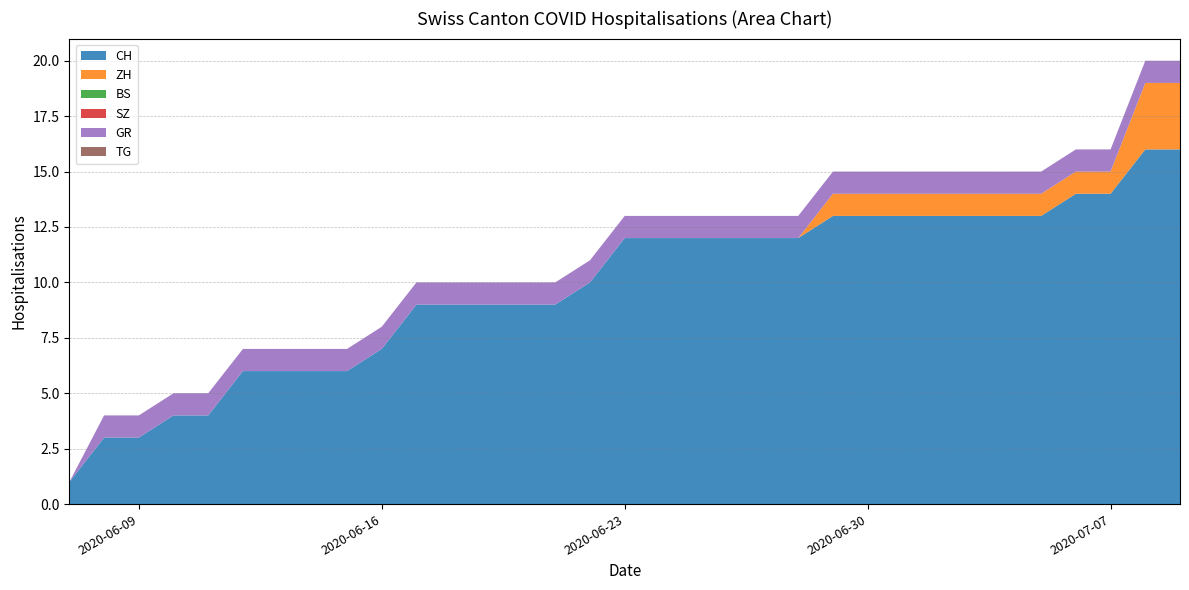

Reading left to right, extract all data points from this chart.

CH: 0=1	1=3	2=3	3=4	4=4	5=6	6=6	7=6	8=6	9=7	10=9	11=9	12=9	13=9	14=9	15=10	16=12	17=12	18=12	19=12	20=12	21=12	22=13	23=13	24=13	25=13	26=13	27=13	28=13	29=14	30=14	31=16	32=16
ZH: 0=0	1=0	2=0	3=0	4=0	5=0	6=0	7=0	8=0	9=0	10=0	11=0	12=0	13=0	14=0	15=0	16=0	17=0	18=0	19=0	20=0	21=0	22=1	23=1	24=1	25=1	26=1	27=1	28=1	29=1	30=1	31=3	32=3
BS: 0=0	1=0	2=0	3=0	4=0	5=0	6=0	7=0	8=0	9=0	10=0	11=0	12=0	13=0	14=0	15=0	16=0	17=0	18=0	19=0	20=0	21=0	22=0	23=0	24=0	25=0	26=0	27=0	28=0	29=0	30=0	31=0	32=0
SZ: 0=0	1=0	2=0	3=0	4=0	5=0	6=0	7=0	8=0	9=0	10=0	11=0	12=0	13=0	14=0	15=0	16=0	17=0	18=0	19=0	20=0	21=0	22=0	23=0	24=0	25=0	26=0	27=0	28=0	29=0	30=0	31=0	32=0
GR: 0=0	1=1	2=1	3=1	4=1	5=1	6=1	7=1	8=1	9=1	10=1	11=1	12=1	13=1	14=1	15=1	16=1	17=1	18=1	19=1	20=1	21=1	22=1	23=1	24=1	25=1	26=1	27=1	28=1	29=1	30=1	31=1	32=1
TG: 0=0	1=0	2=0	3=0	4=0	5=0	6=0	7=0	8=0	9=0	10=0	11=0	12=0	13=0	14=0	15=0	16=0	17=0	18=0	19=0	20=0	21=0	22=0	23=0	24=0	25=0	26=0	27=0	28=0	29=0	30=0	31=0	32=0